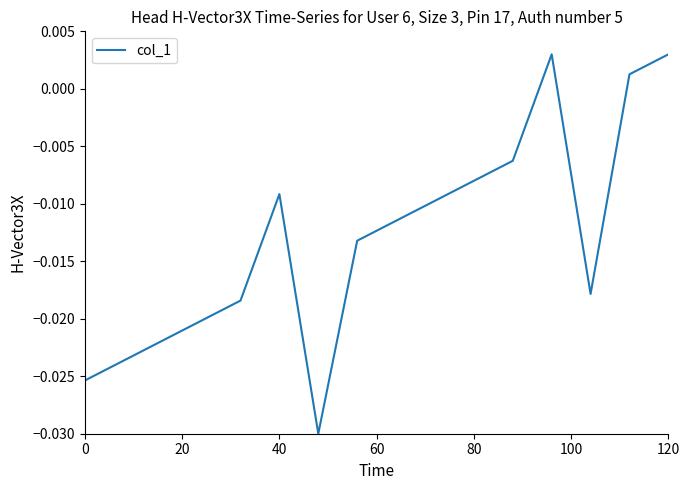

How many lines are shown in the chart?

1